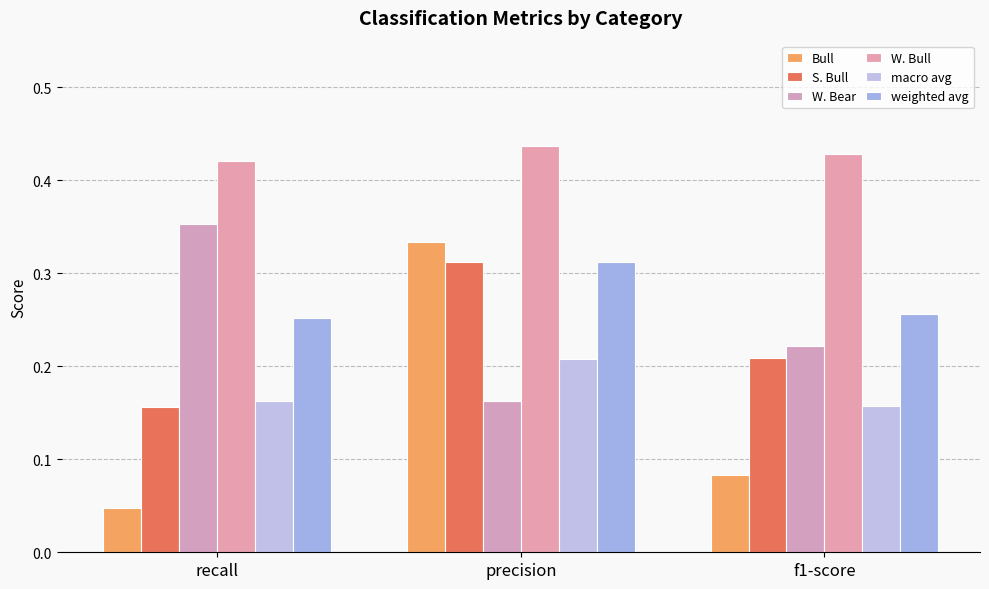

How many groups of bars are there?

3